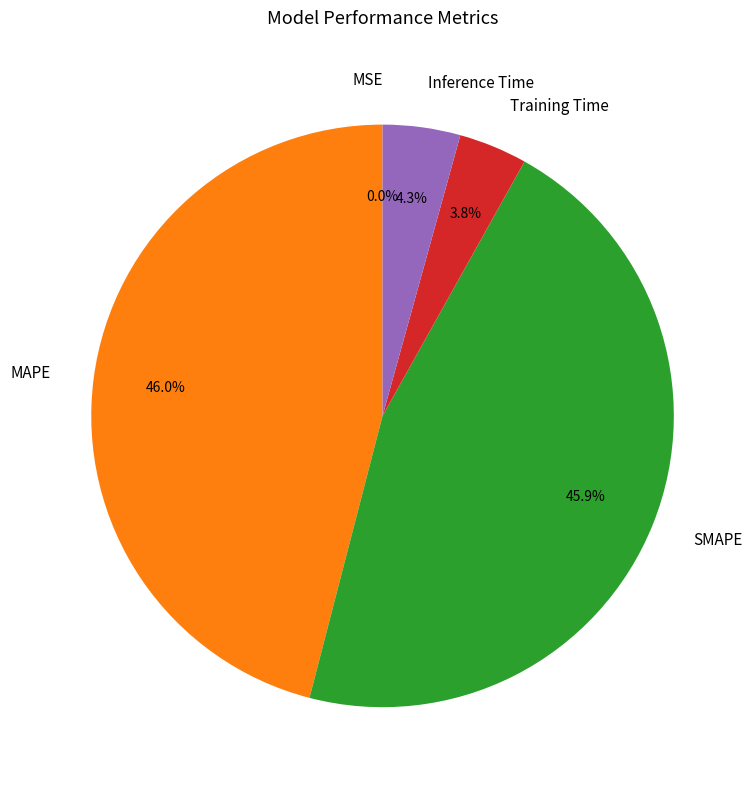

Does any single category account for the majority?

No